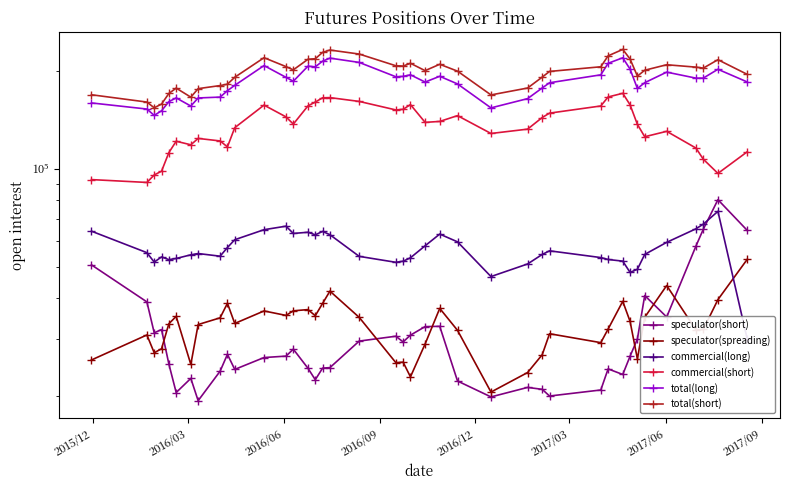

The total(short) series shows 228474 at 2016/12. True or false?

False